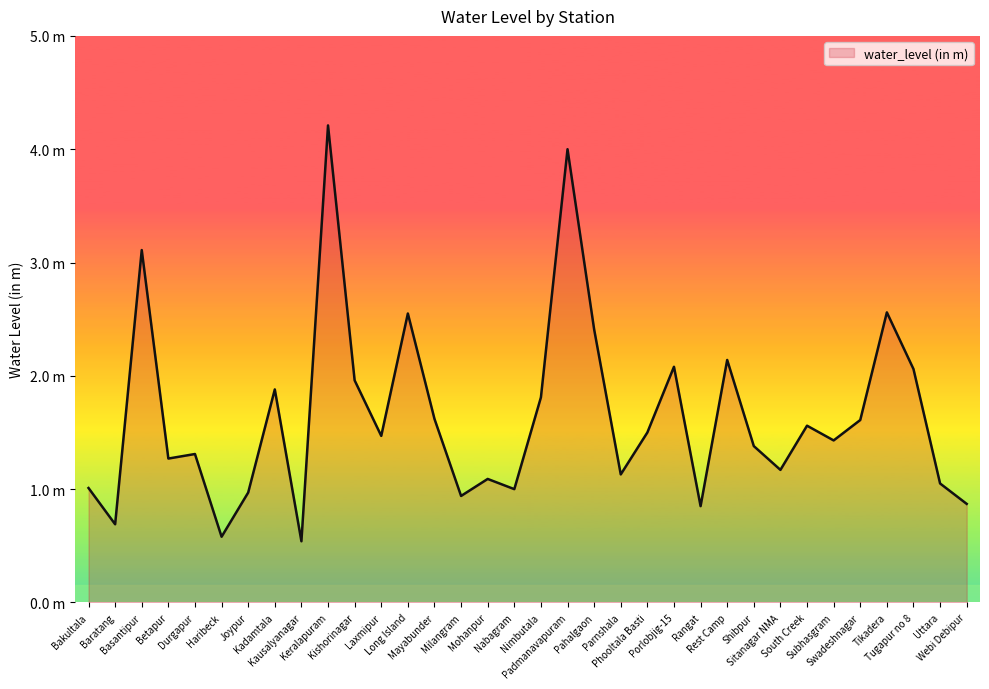

Which has a higher value, Bakultala or Pahalgaon?

Pahalgaon